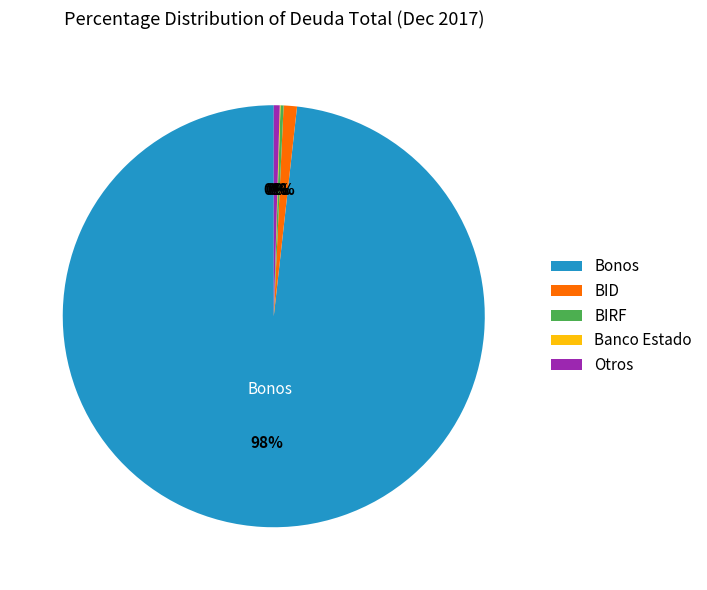

Which category has the biggest portion of the pie?

Bonos